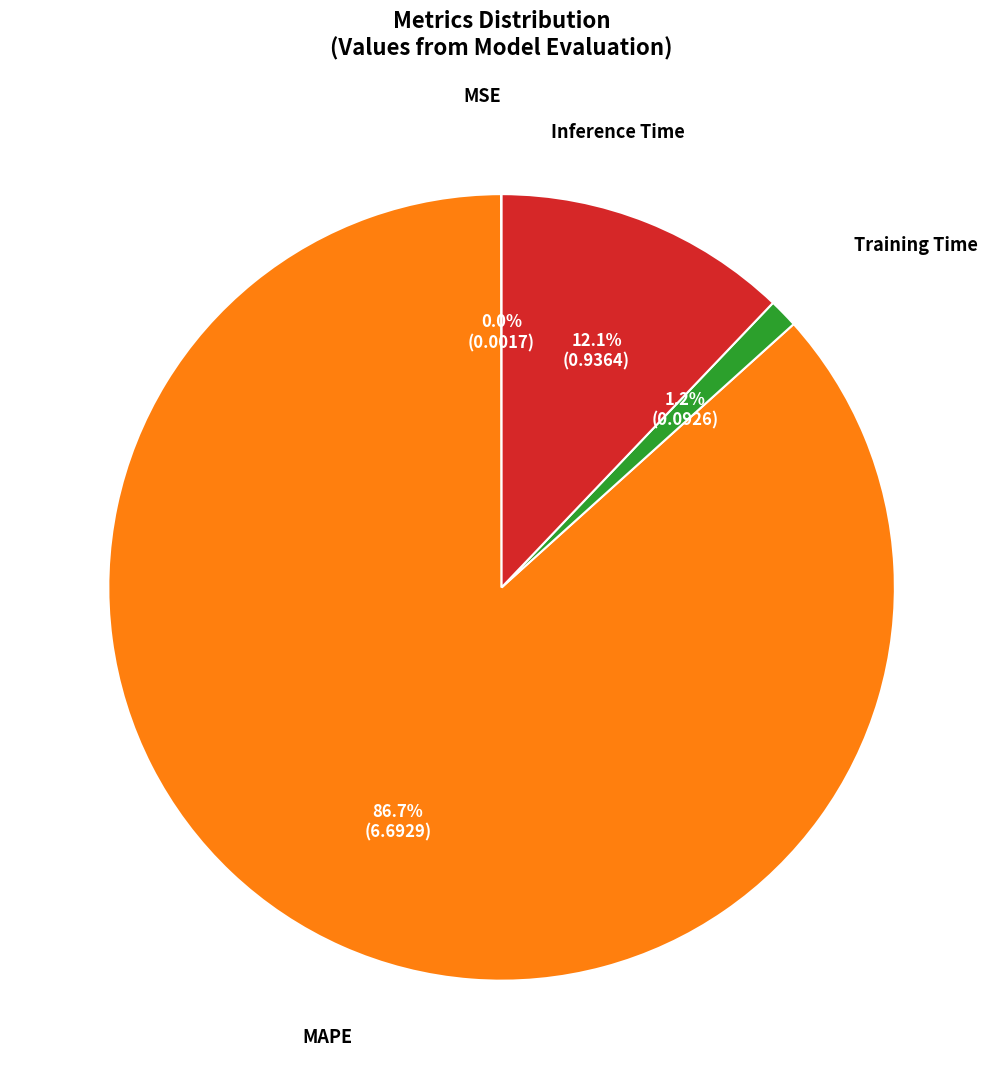

Does any single category account for the majority?

Yes